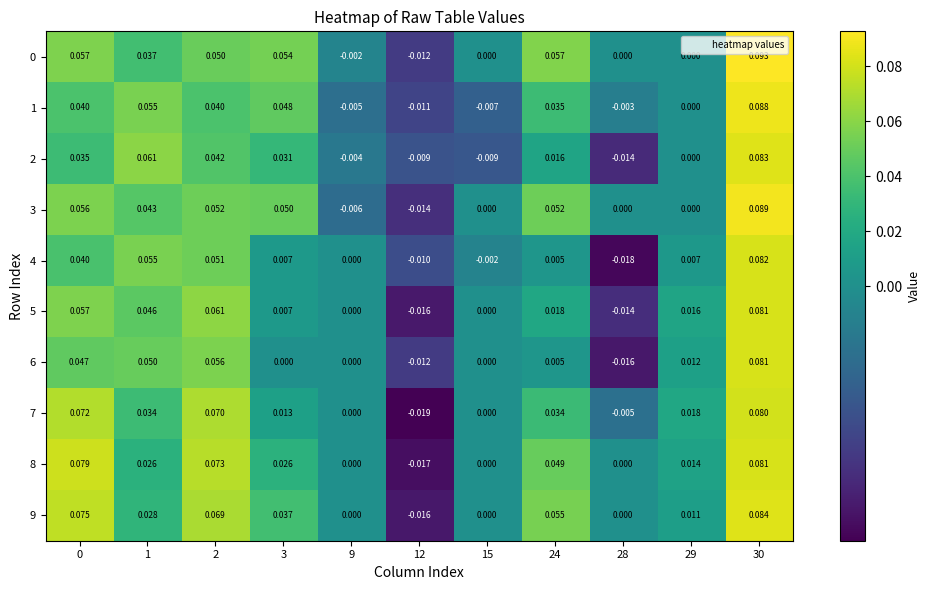

How many data points does each series have?

11